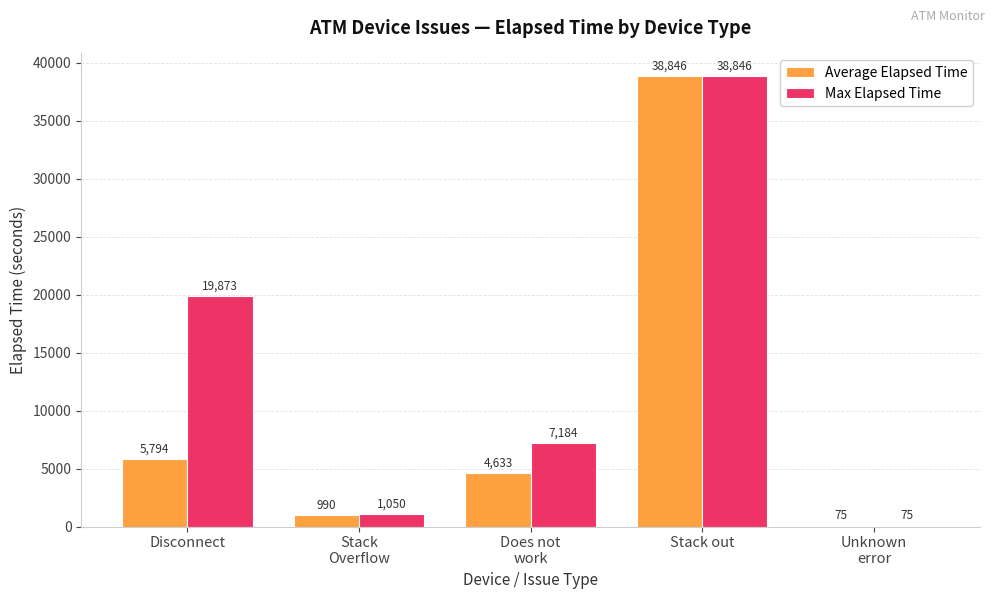

How many data points does each series have?

5